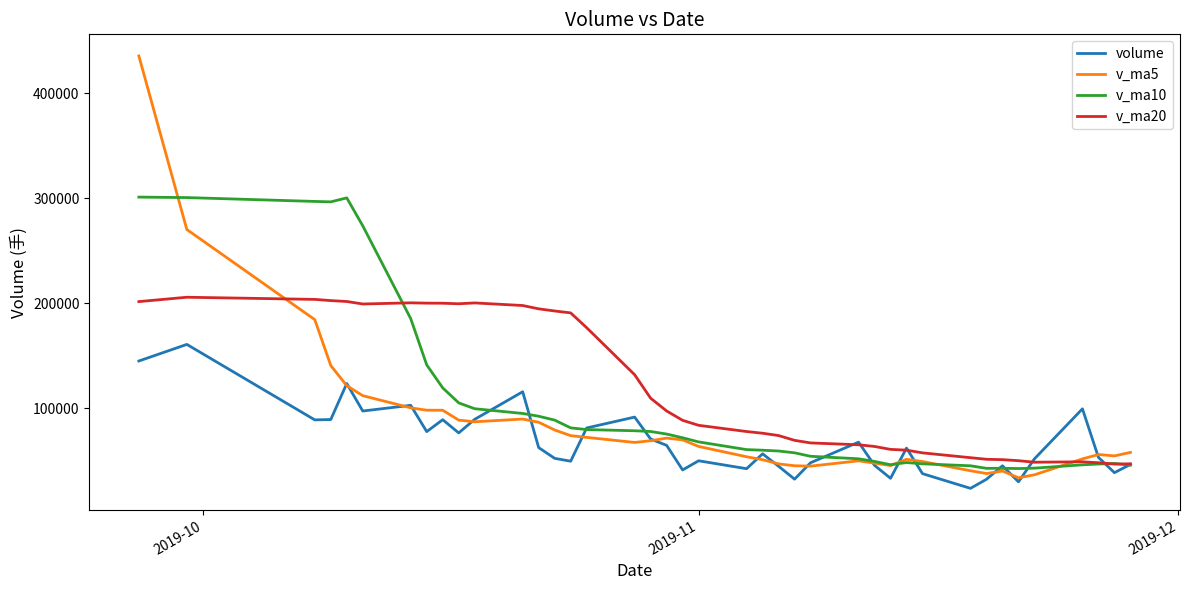

At how many categories does at least one series exceed 410086?

1